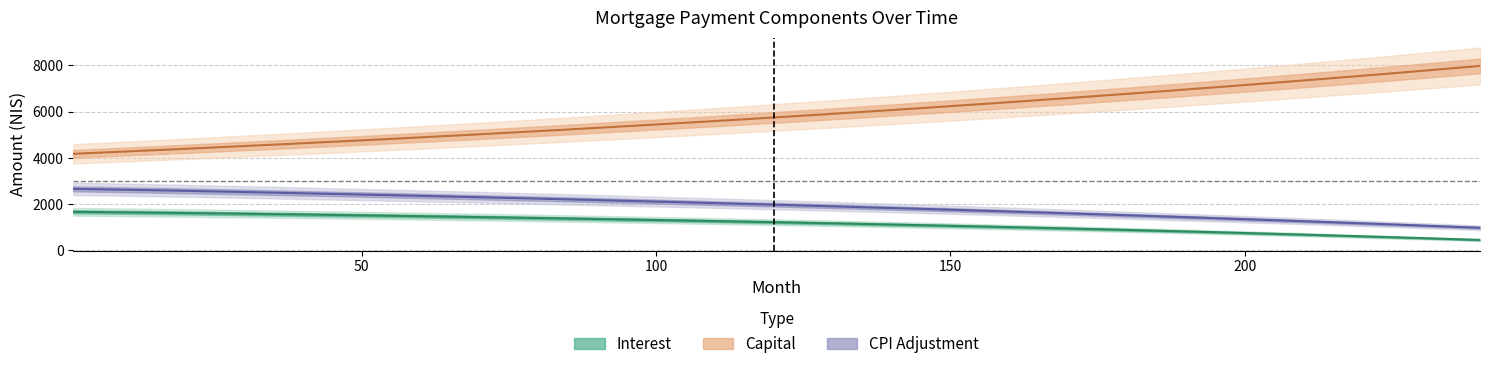

True or false: cpi and capital intersect in this chart.

False